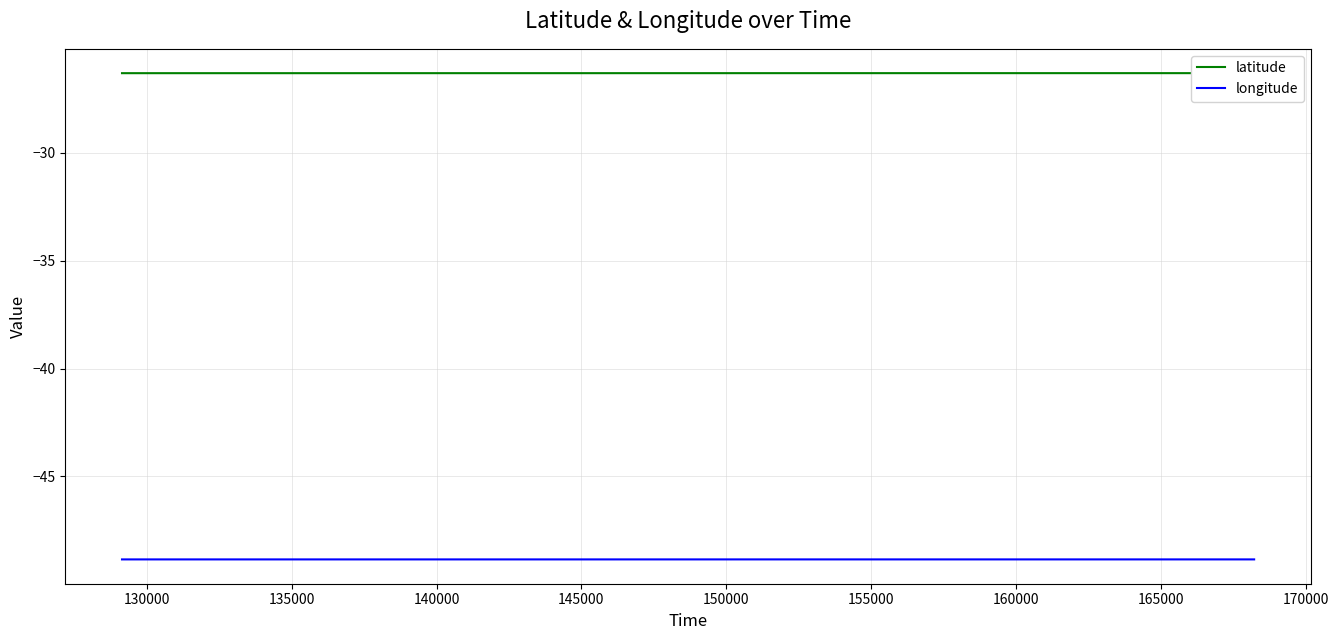

Which series has the largest total across all categories?

latitude